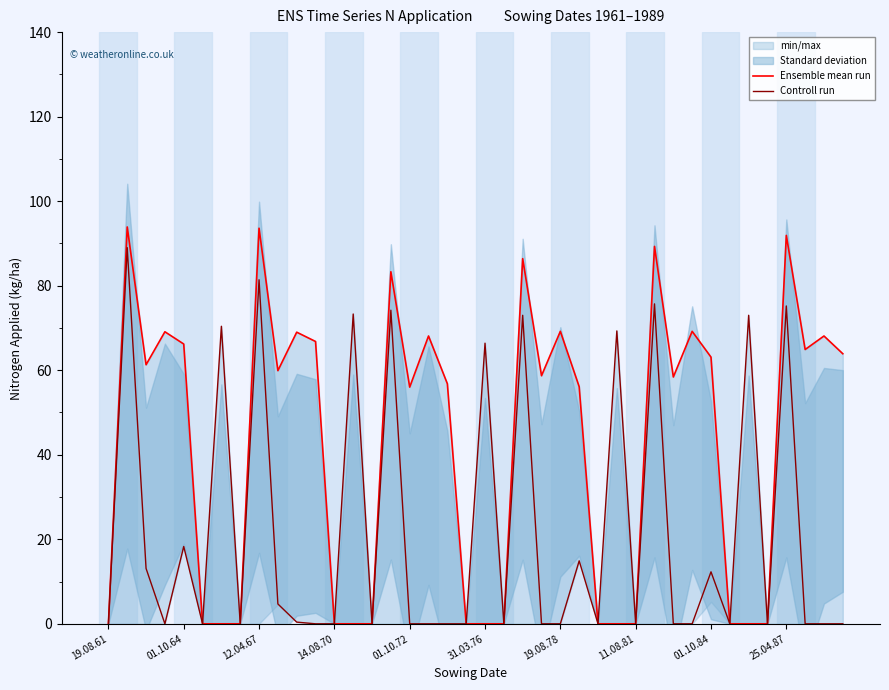

In Ensemble mean run, how many points are lower than both neighbors (excluding endpoints)?

6